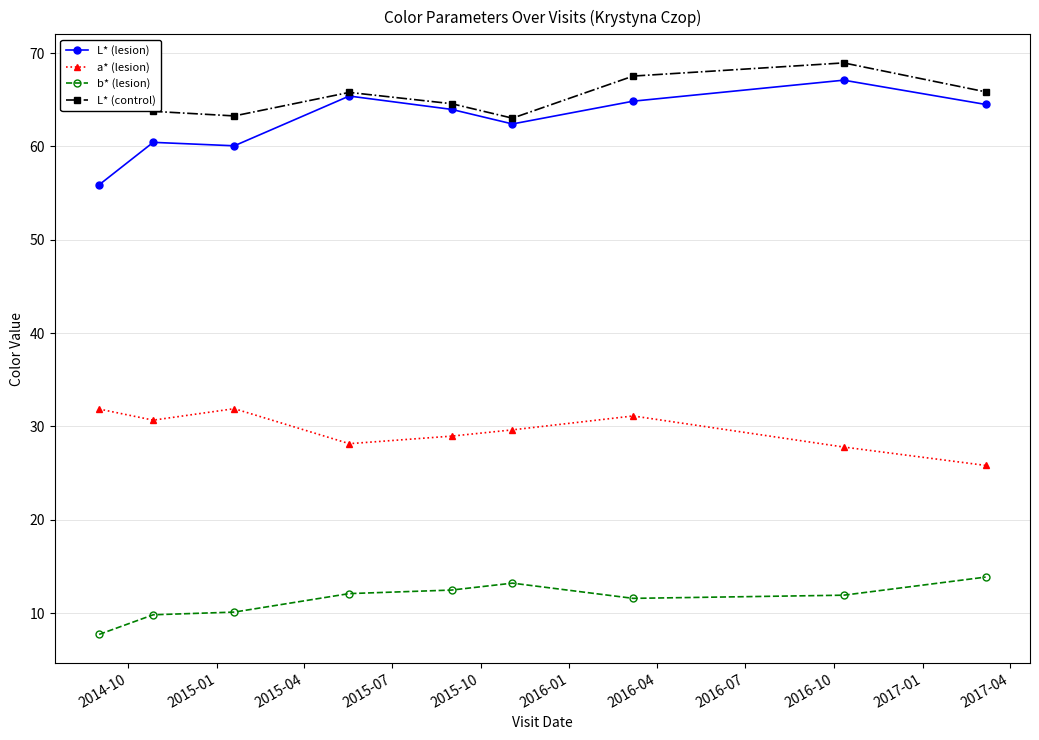

Which series has the largest total across all categories?

L* (control)